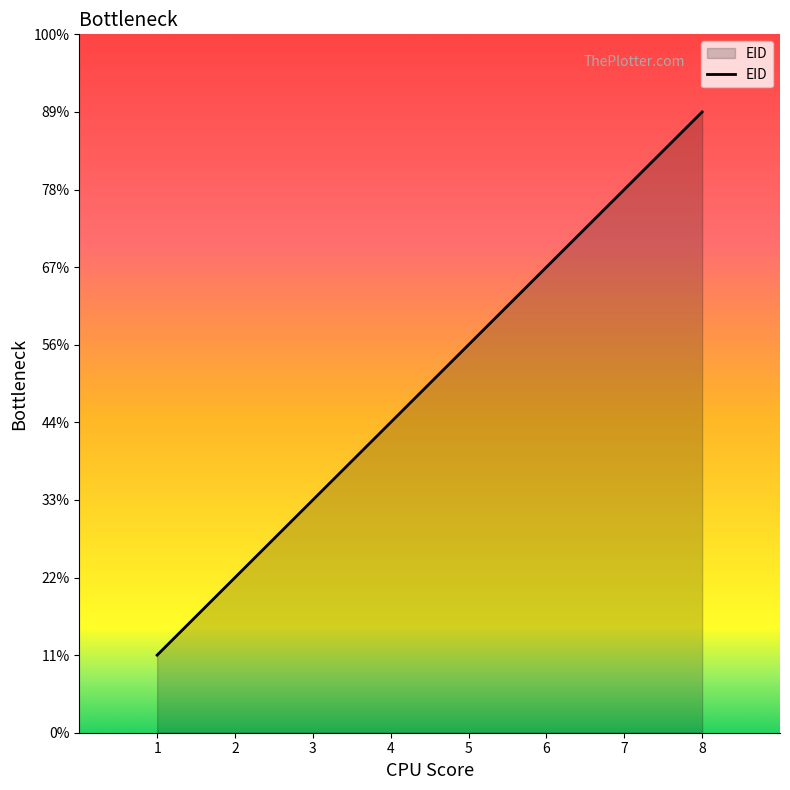

What is the sum of all values?

36